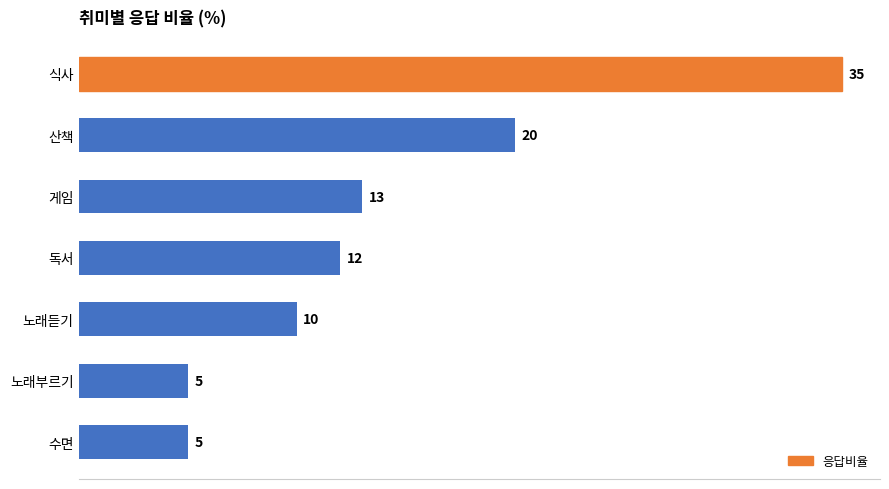

What is the approximate value at 수면, to the nearest 5?

5